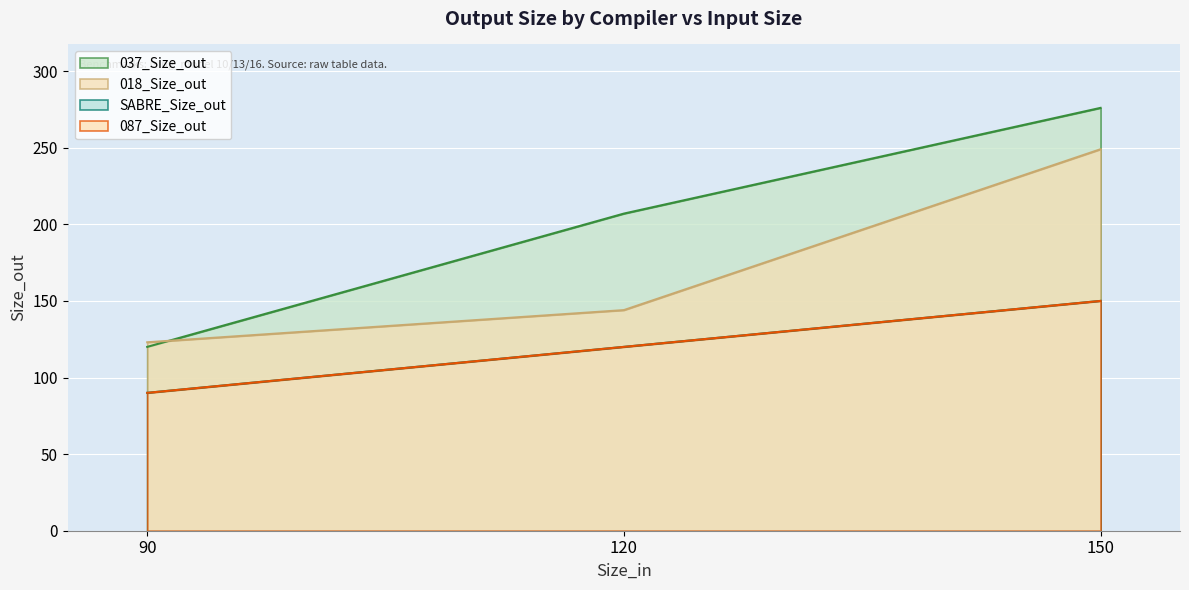

How many values in the 018_Size_out series are below 144?

1